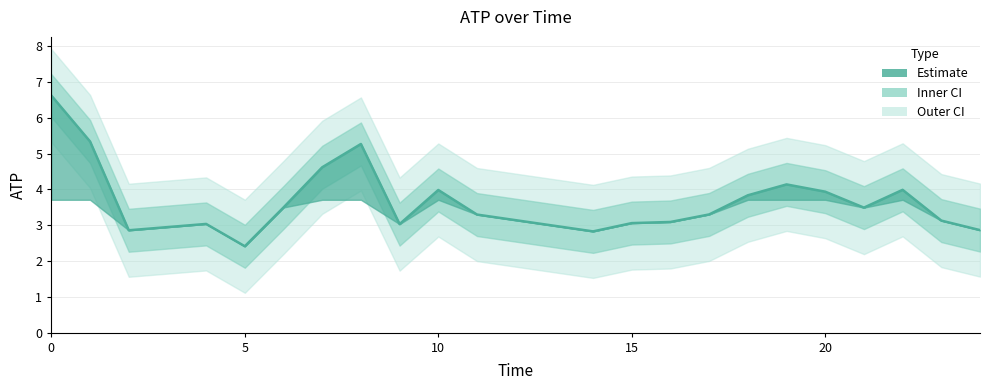

What is the smallest value displayed?

2.4